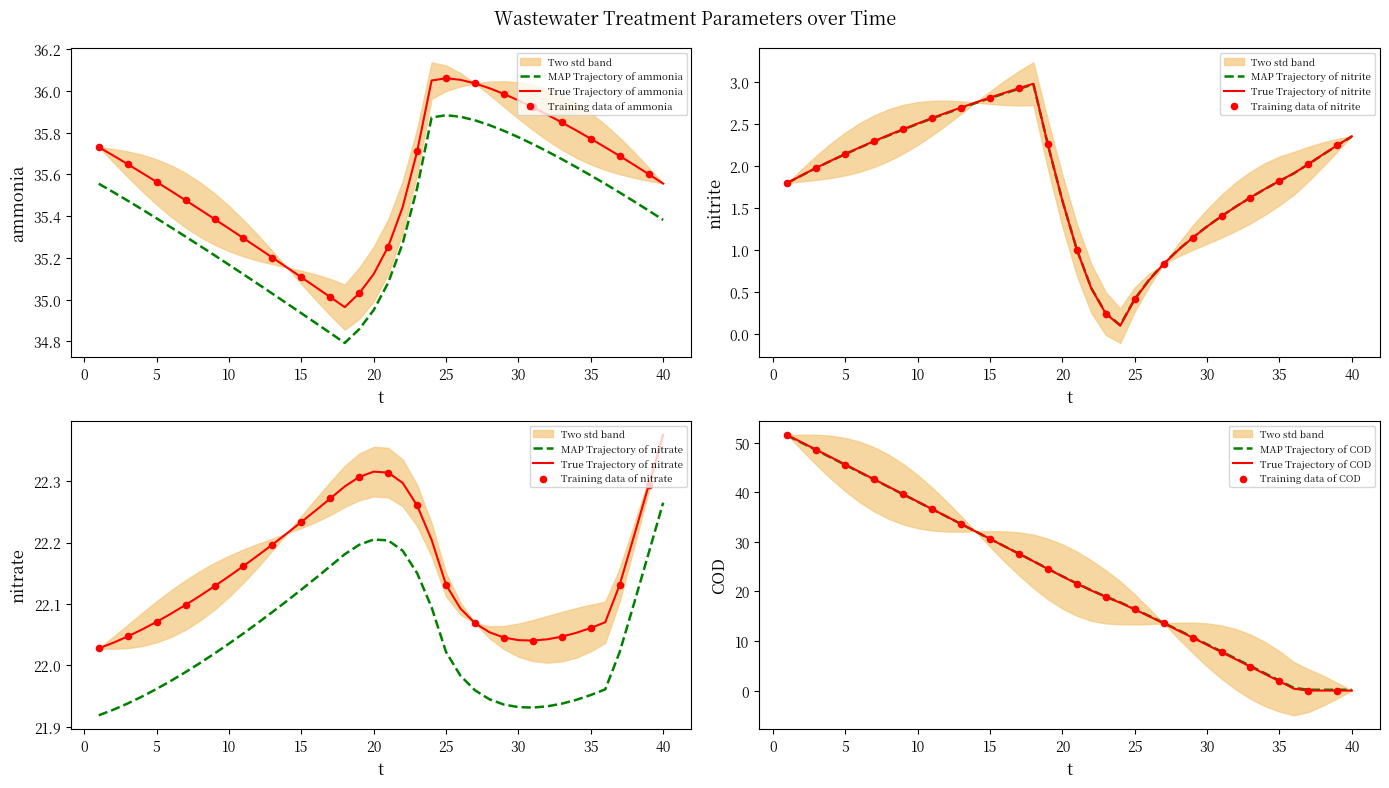

Which series has the largest Y range (max minus min)?

COD